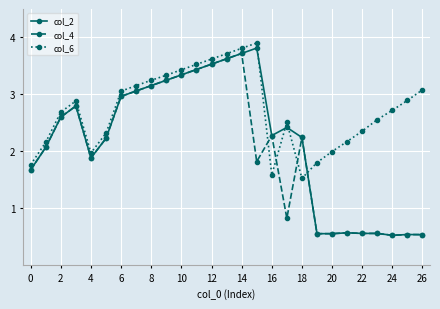

Which series has the widest spread of values?

col_2